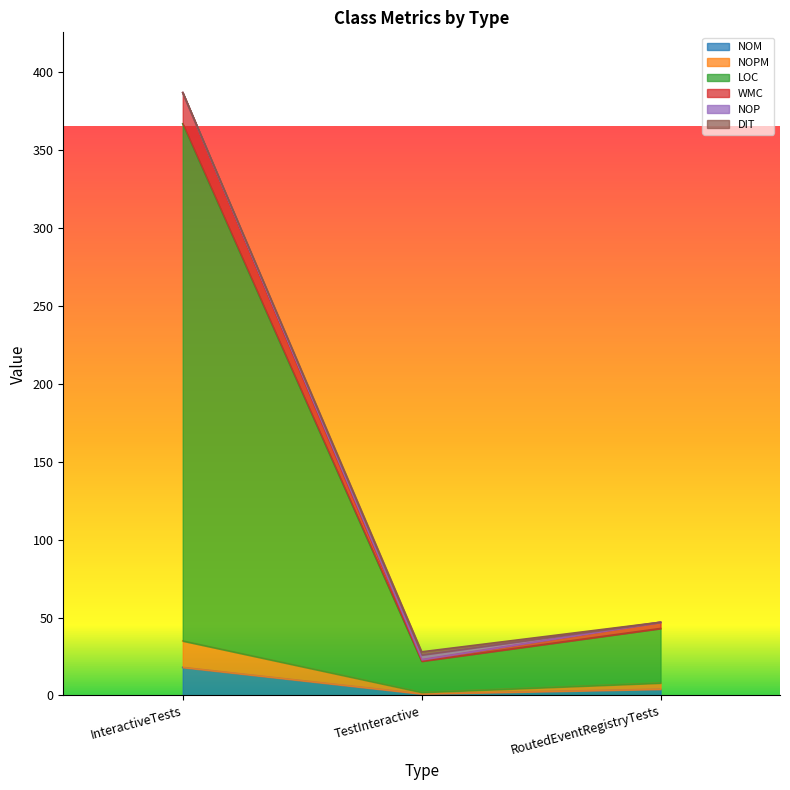

Which has a higher value, RoutedEventRegistryTests or InteractiveTests?

InteractiveTests